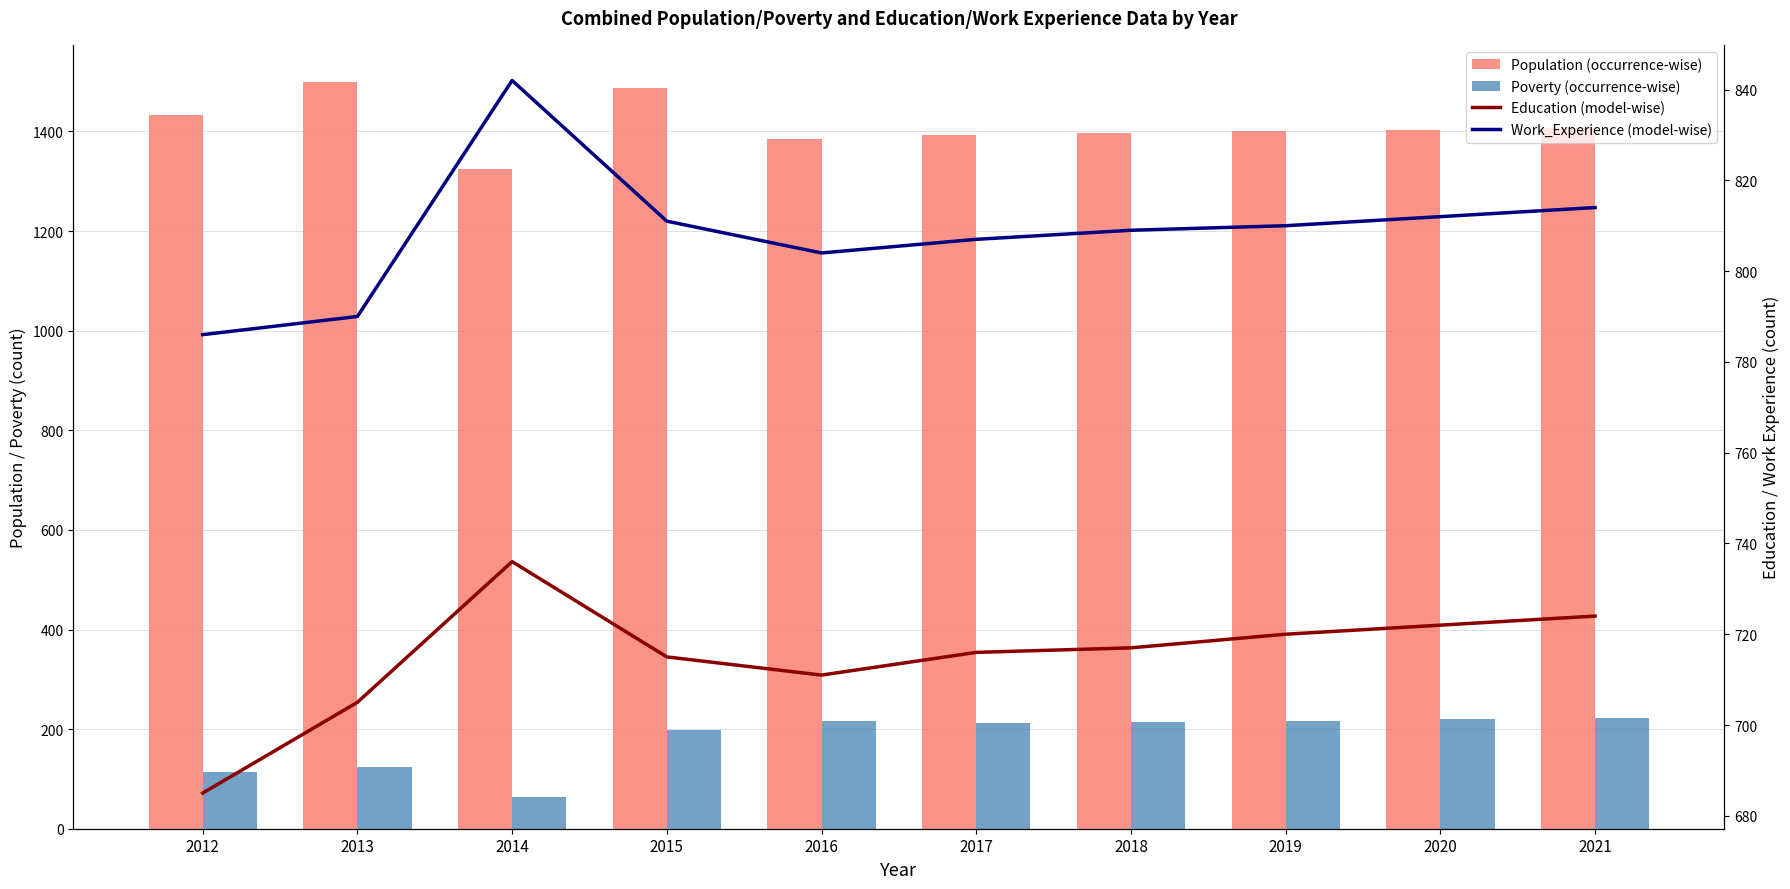

What are all the series names shown in the legend?

Population (occurrence-wise), Poverty (occurrence-wise), Education (model-wise), Work_Experience (model-wise)